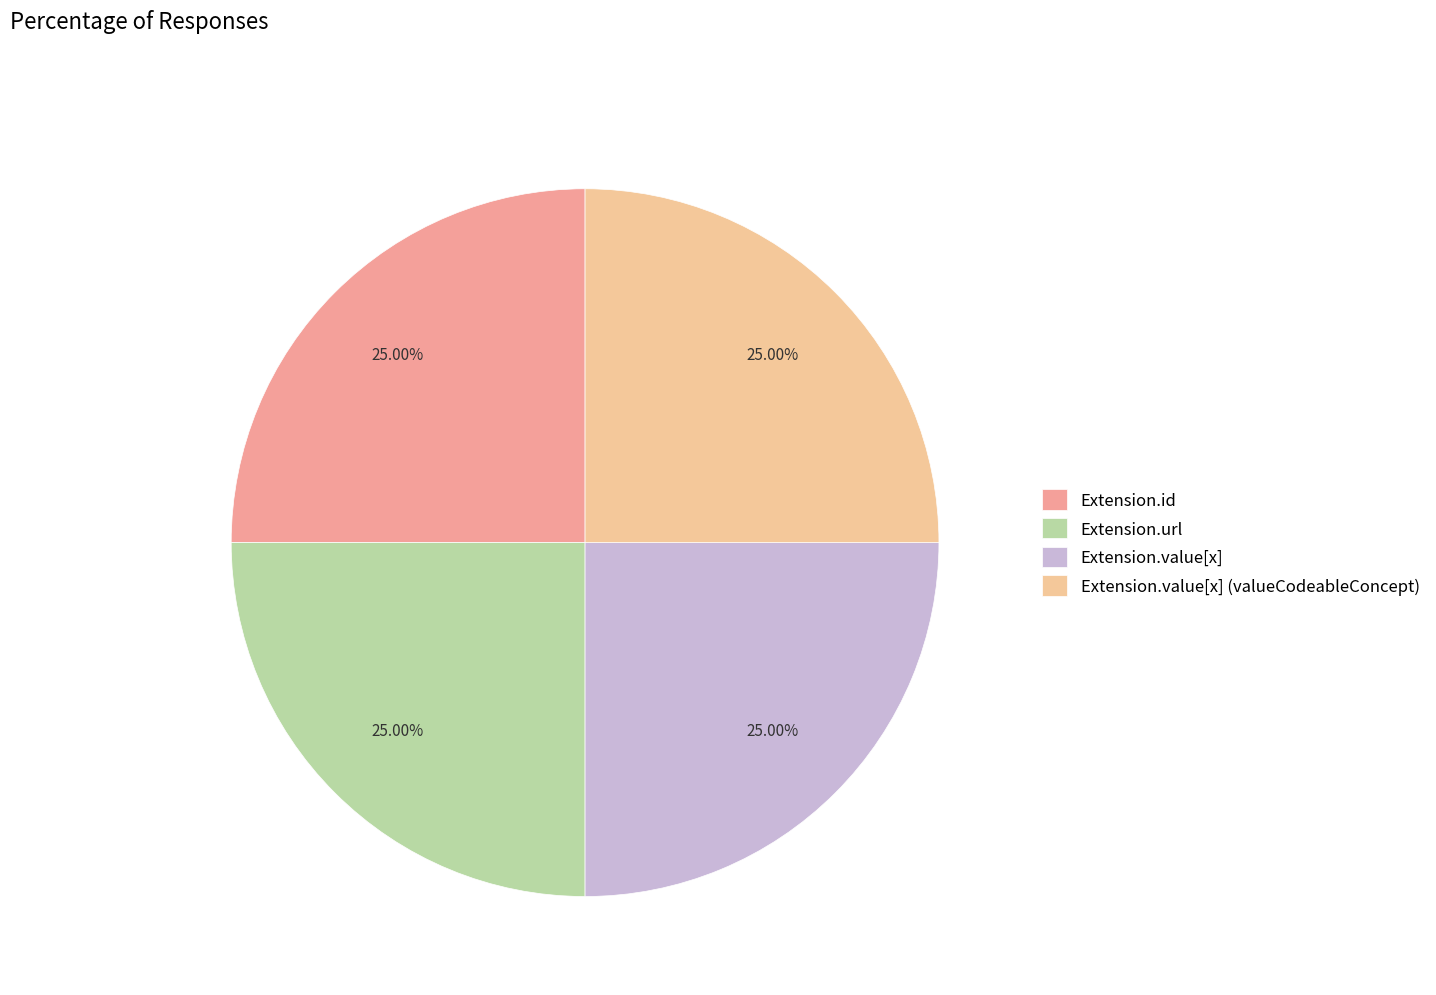

Which category has the smallest portion of the pie?

Extension